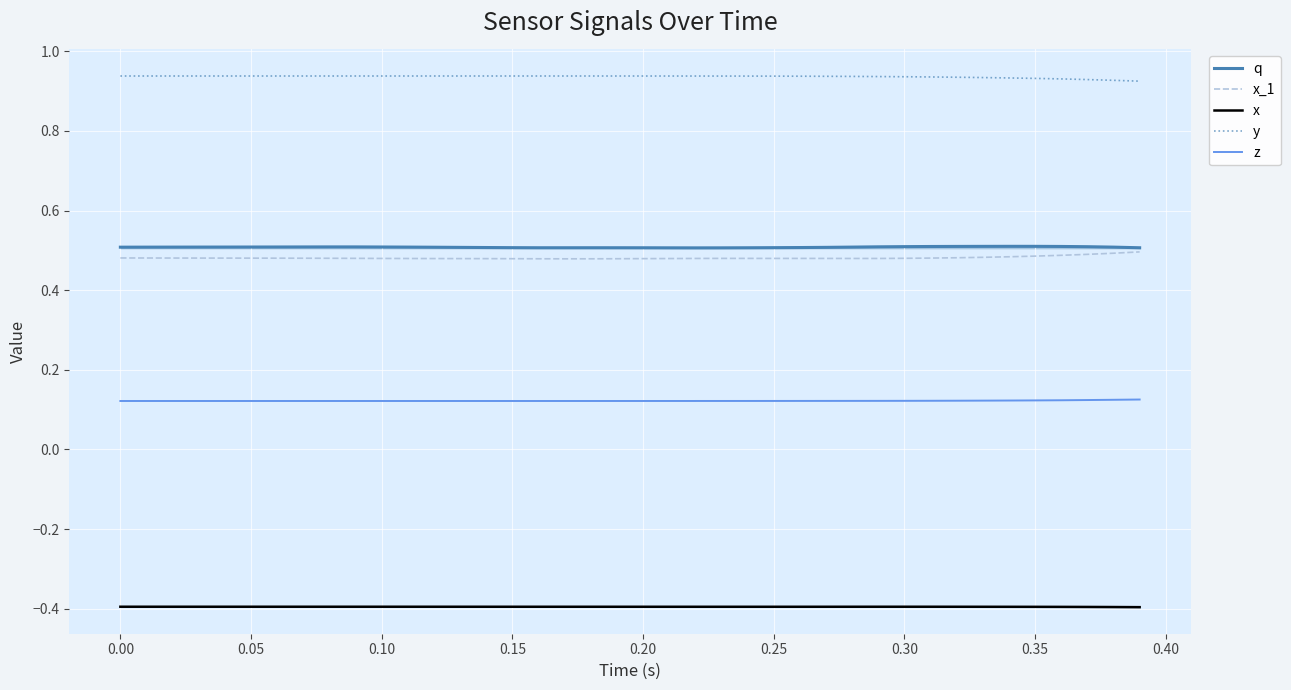

What is the highest value of the x series?

-0.4